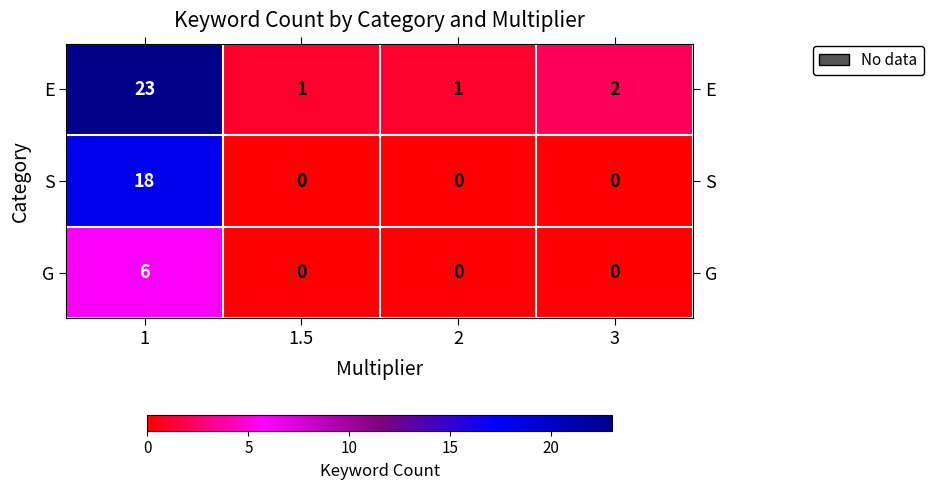

List the series in order of their peak value, lowest first.

G, S, E